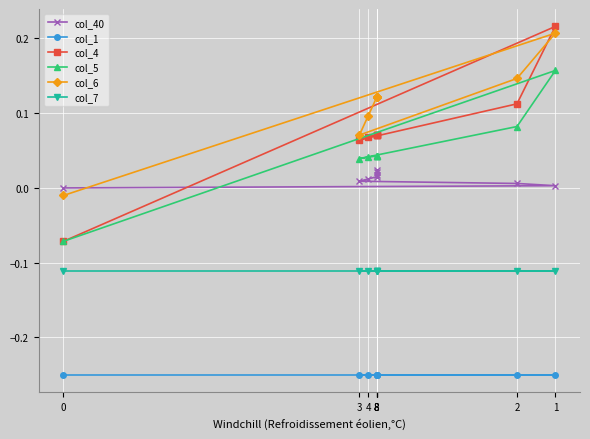

Rank the series by their maximum value, from highest to lowest.

col_4, col_6, col_5, col_40, col_7, col_1